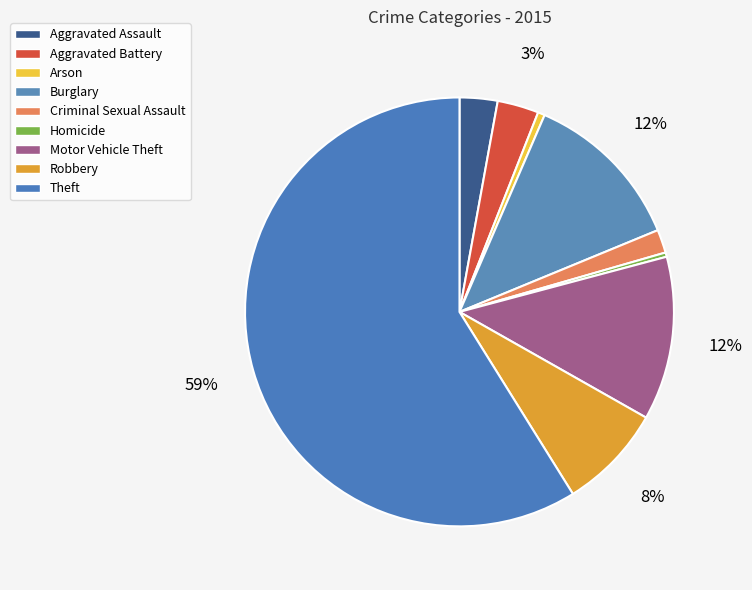

Does Criminal Sexual Assault represent more than half of the total?

No